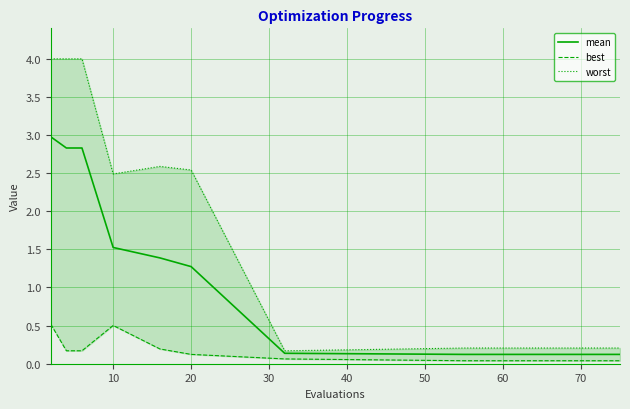

True or false: mean and best cross at least once.

False